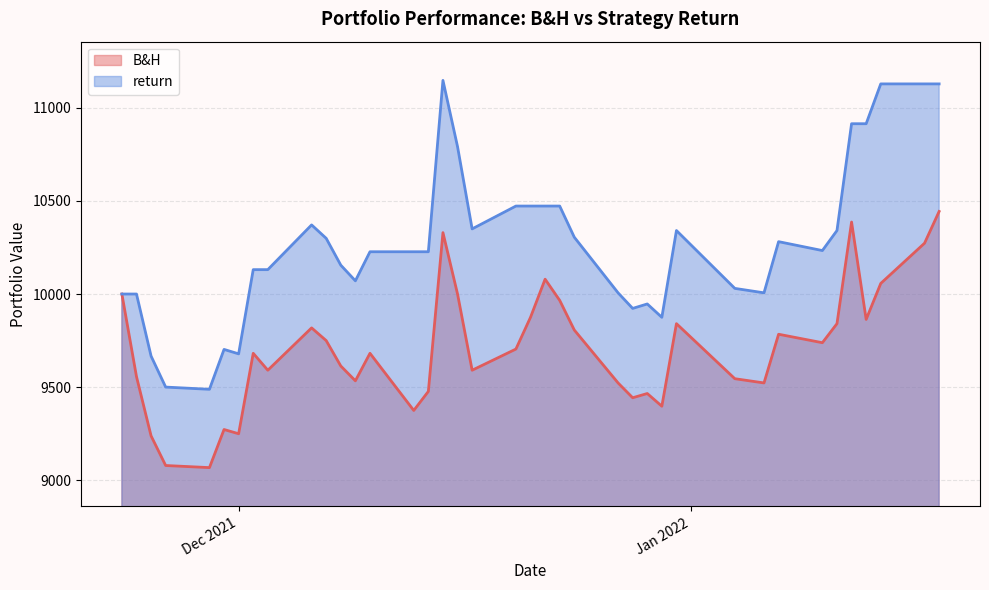

True or false: return and B&H intersect in this chart.

False